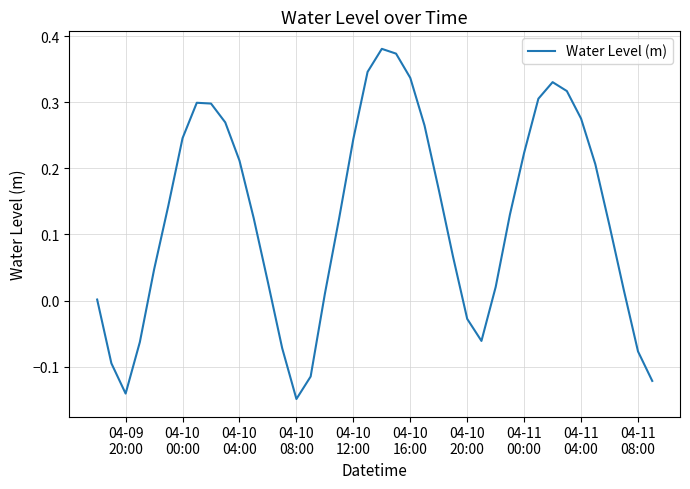

What is the difference between the maximum and minimum values?

0.5